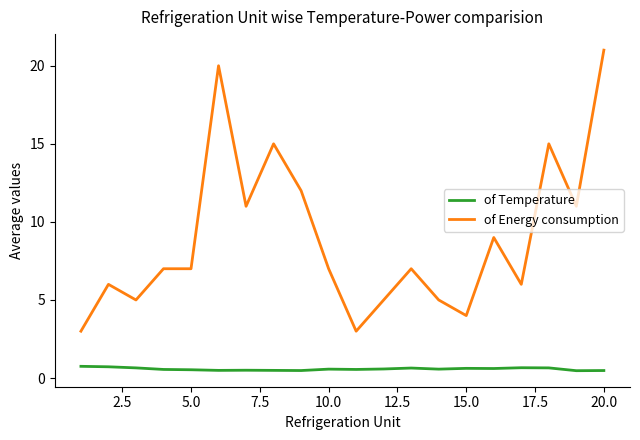

How many distinct data groups are displayed?

2